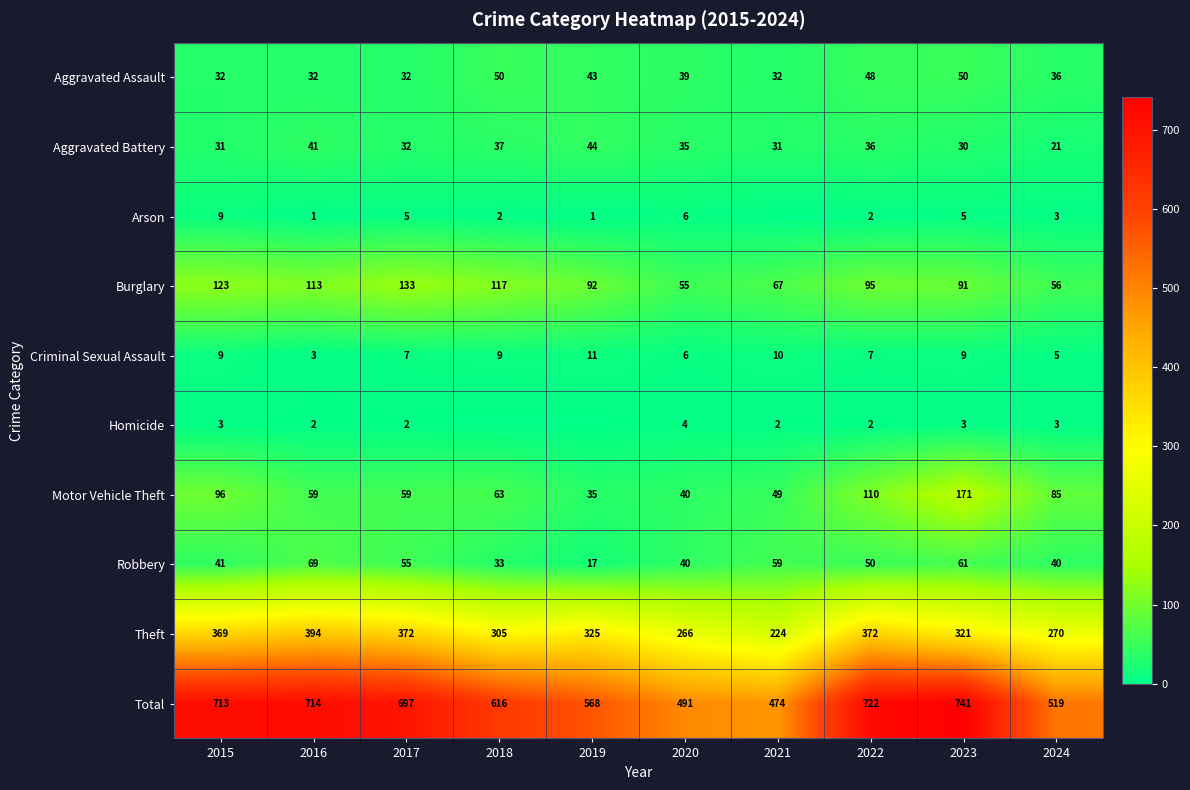

At which label does Burglary reach its minimum?

2020